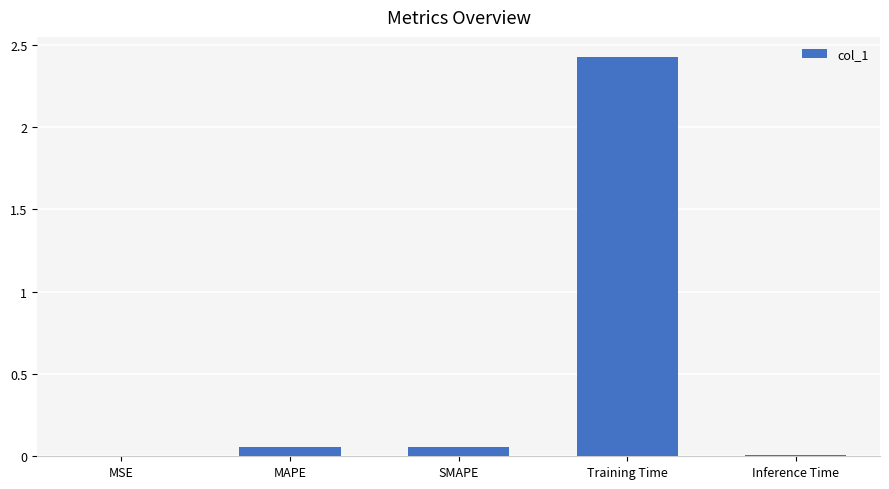

What is the sum of all values?

2.6